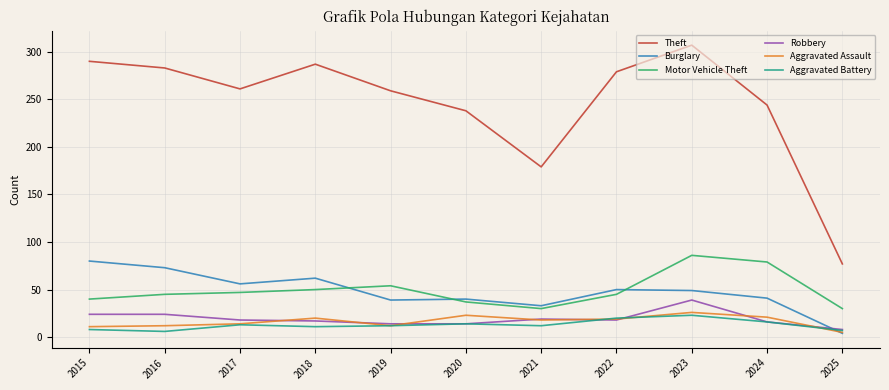

The Robbery series shows 7 at 2022. True or false?

False